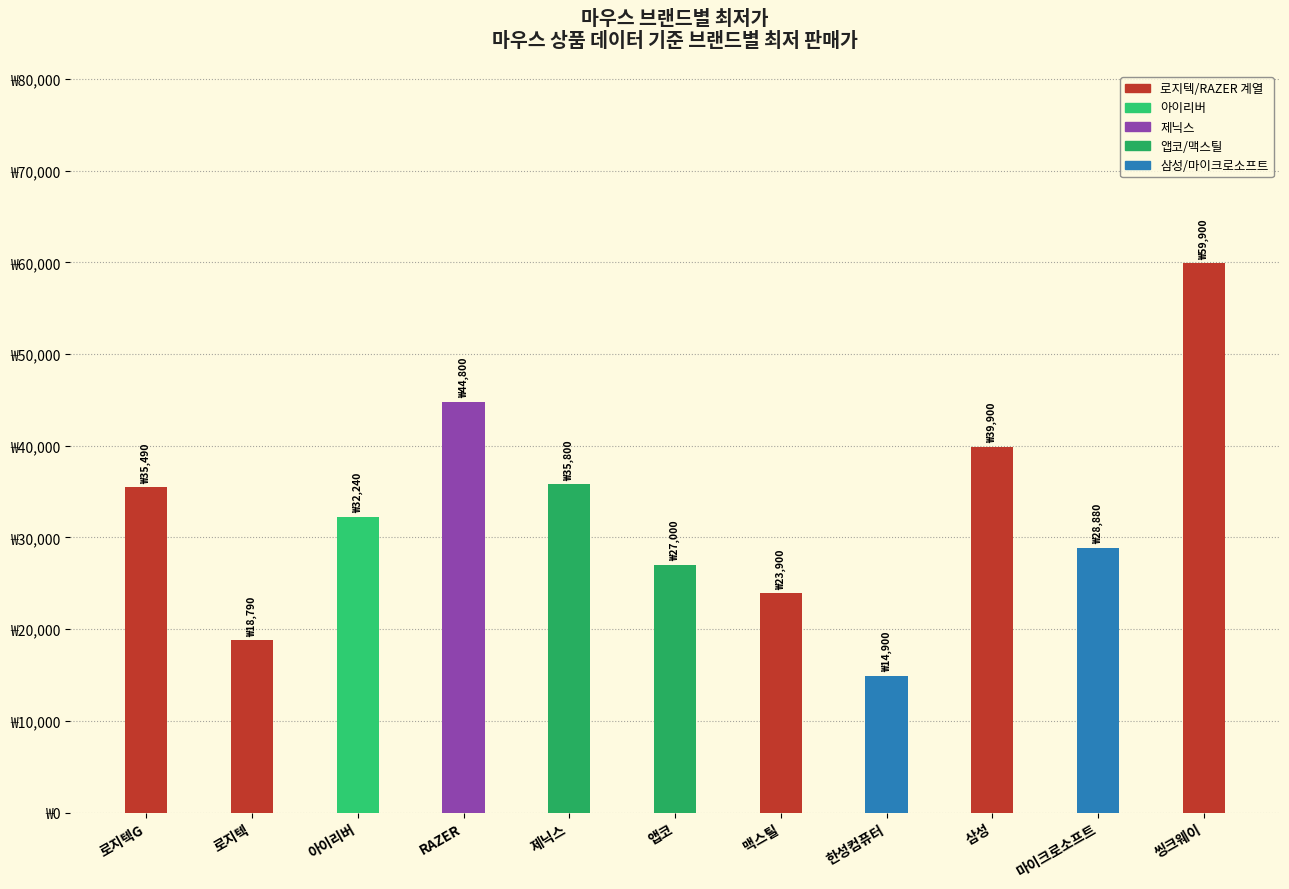

Are the bars horizontal?

No